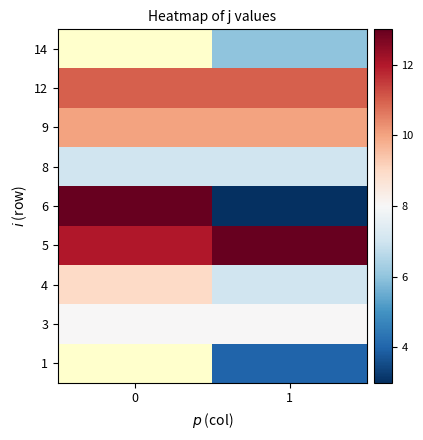

Rank the categories by 8 value from lowest to highest.

0, 1